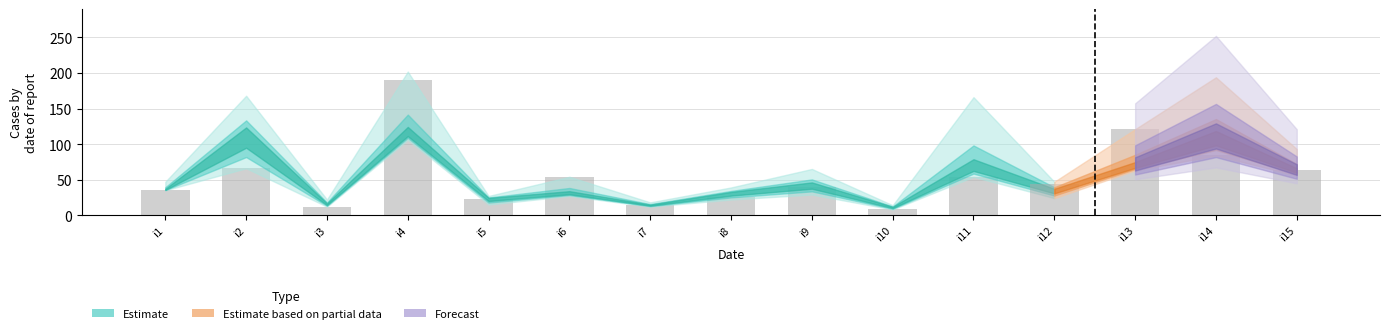

Reading right to left, list all the values displayed in this chart.

pi23: 64	84	121	44	54	9	40	25	14	54	23	190	12	66	35
pi39: 64	151	71	47	68	8	48	32	12	34	27	118	15	121	36
pi33: 93	87	69	39	166	10	29	32	18	29	15	113	22	116	36
pi38: 58	127	66	25	67	13	65	39	15	29	25	202	21	102	47
pi12: 56	194	63	33	70	14	52	35	13	27	27	106	17	168	43
pi35: 62	93	70	24	119	14	38	22	16	48	15	109	13	143	36